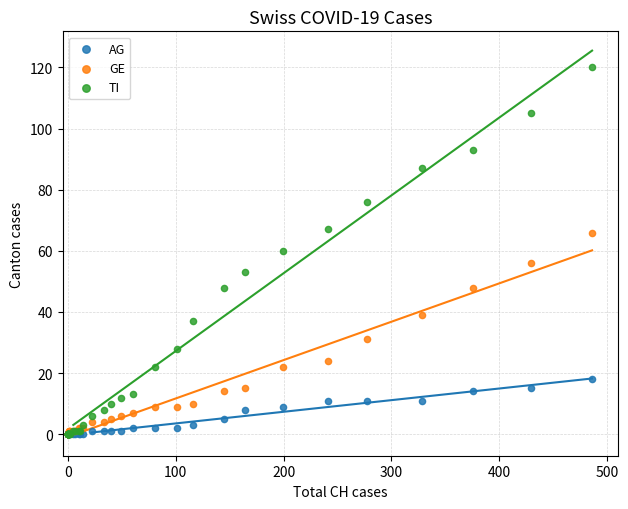

In the GE series, what Y value is closest to 33?

31